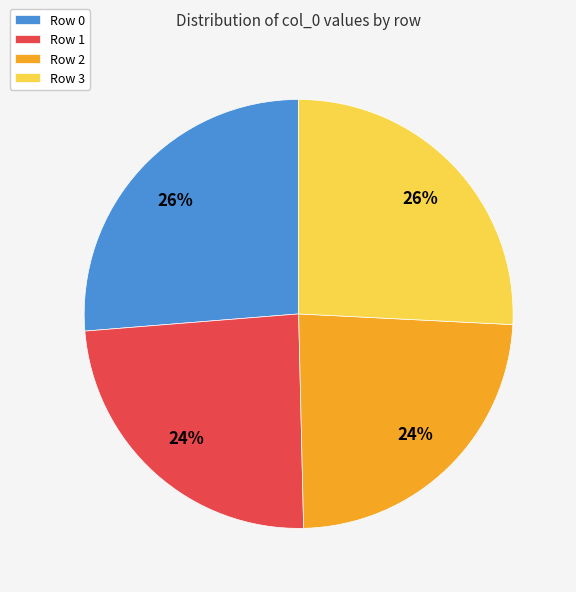

To the nearest percent, what is the average slice percentage?

25%